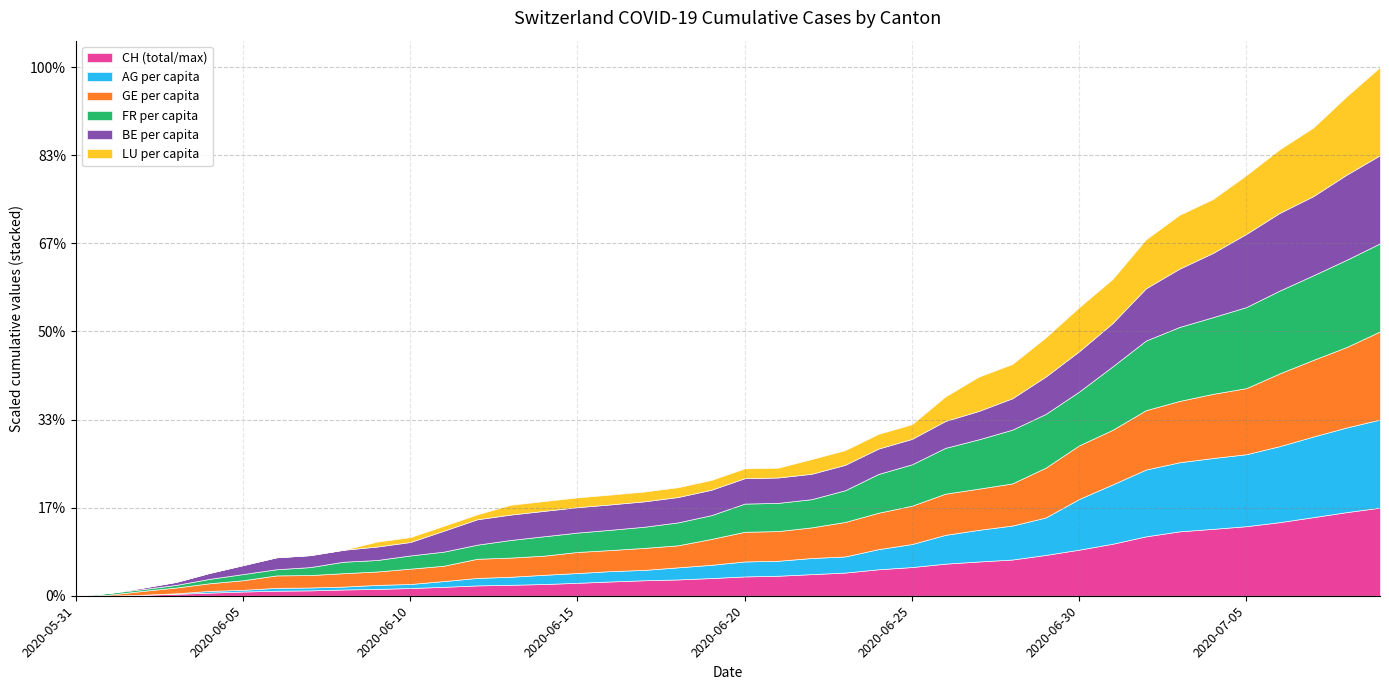

What is the label of the 9th point from the left?

2020-06-08